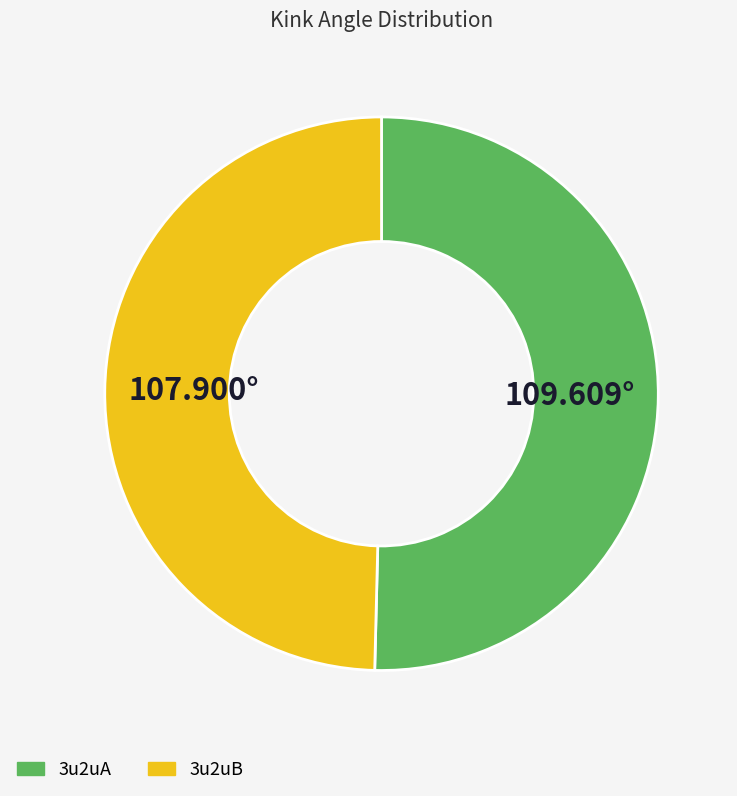

Does any single category account for the majority?

Yes